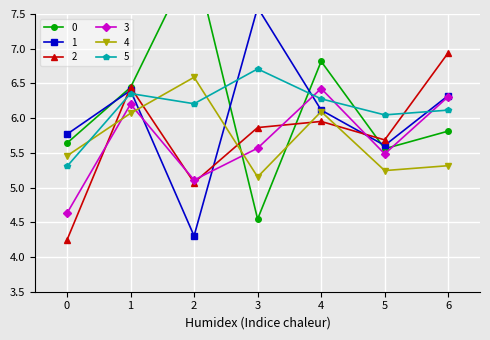

What is the difference between the maximum and minimum values in the 0 series?

3.8